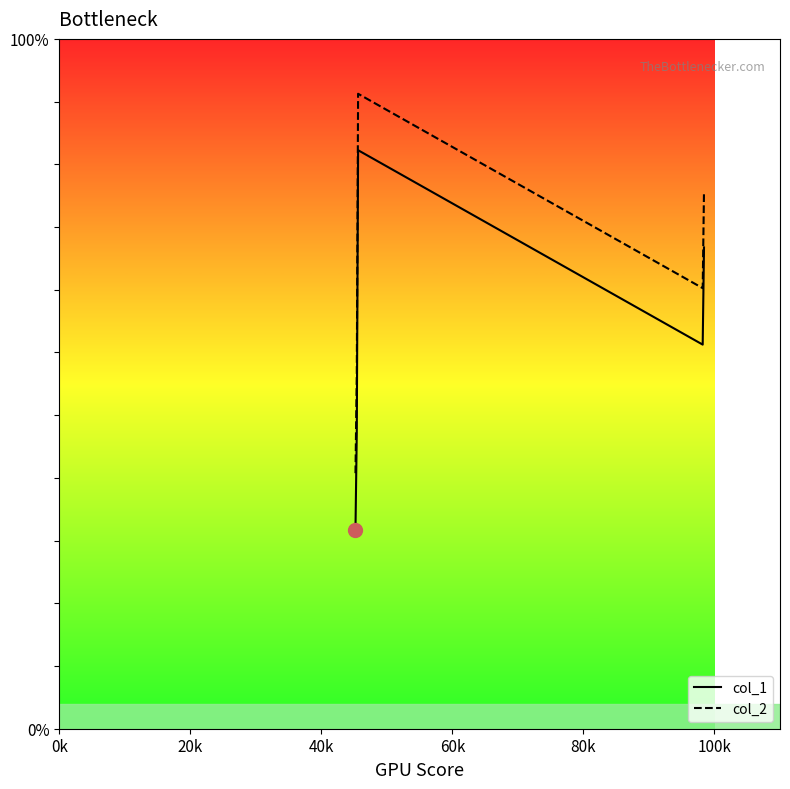

What are all the series names shown in the legend?

col_1, col_2